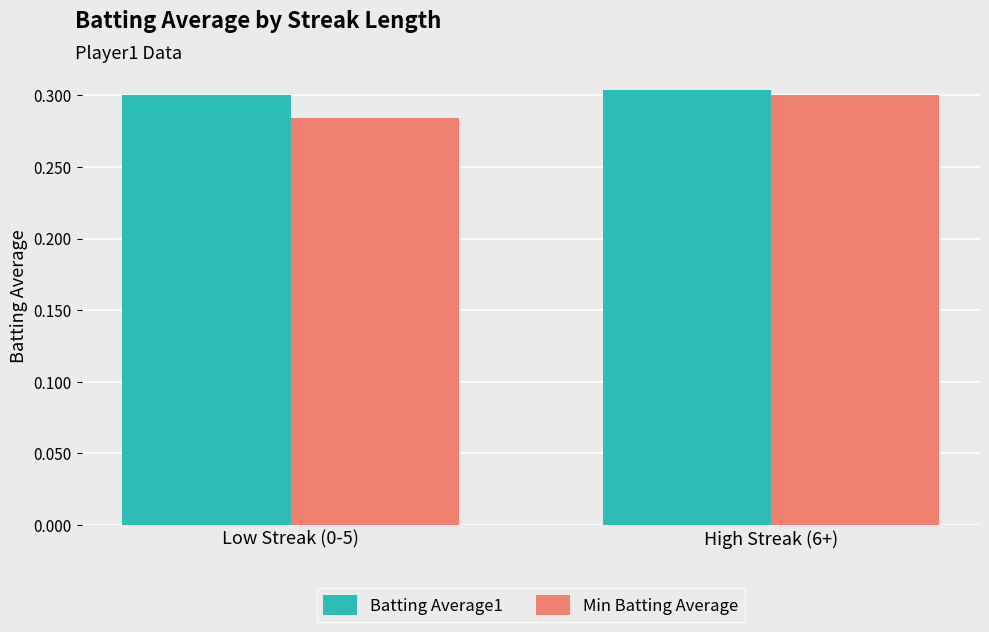

Is it true that Batting Average1 equals 0.3 at High Streak (6+)?

True